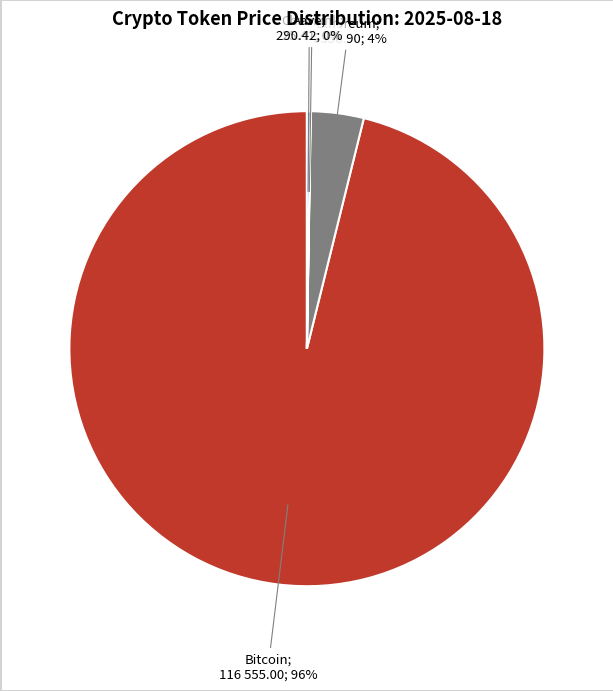

Does any single category account for the majority?

Yes